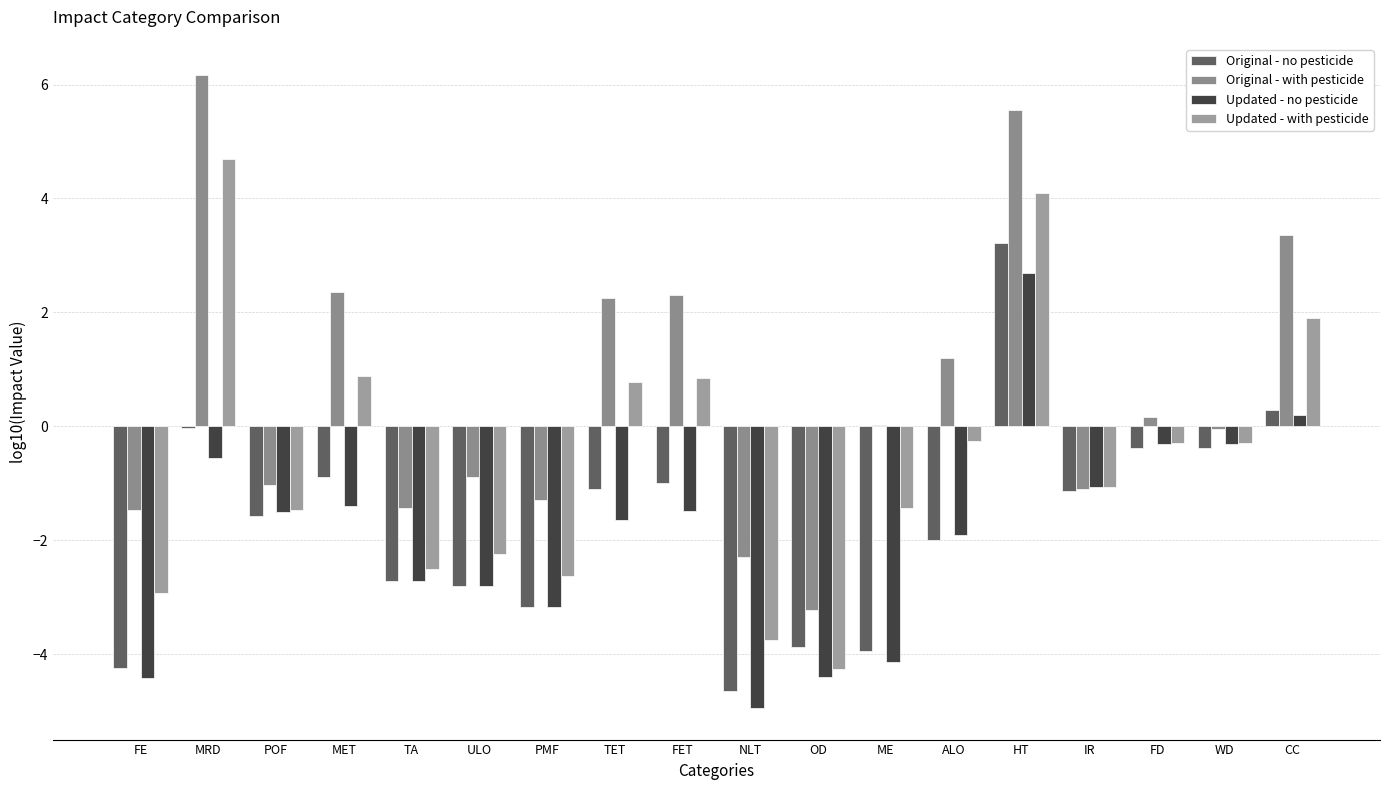

How many groups of bars are there?

18